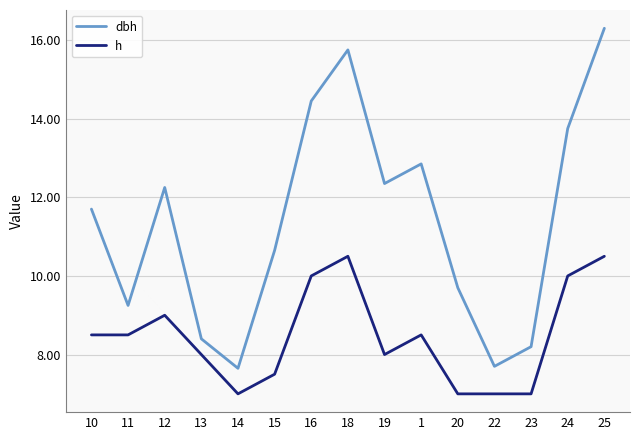

What is the difference between the h values at 24 and 18?

0.5